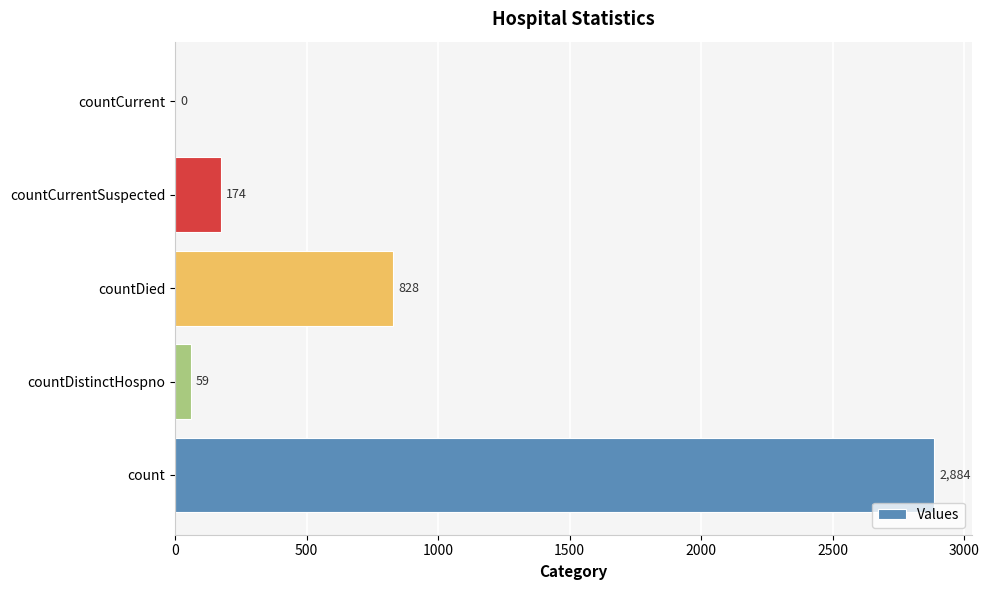

The value at countDied is 828. True or false?

True